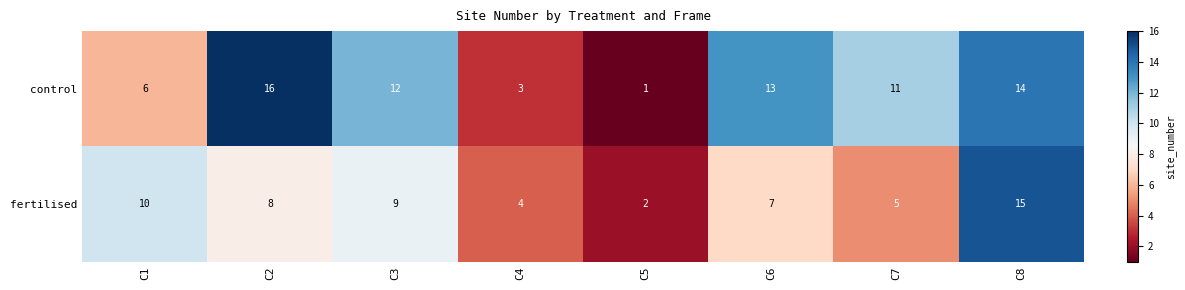

Count the number of data series in this chart.

2